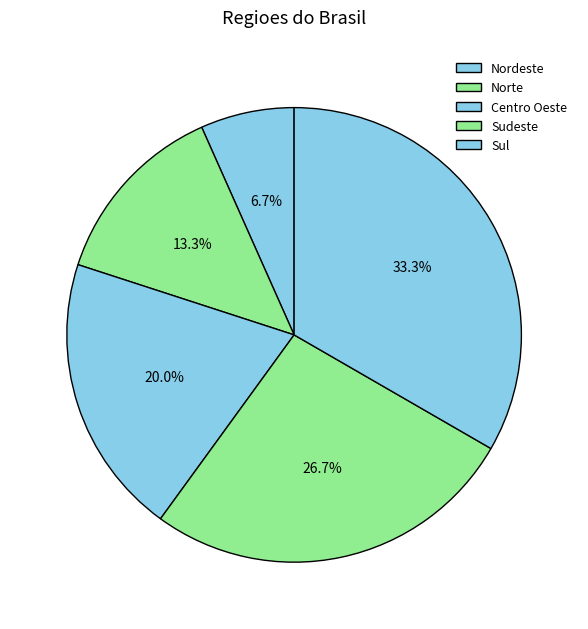

What percentage is NOT represented by Sul?

66.7%